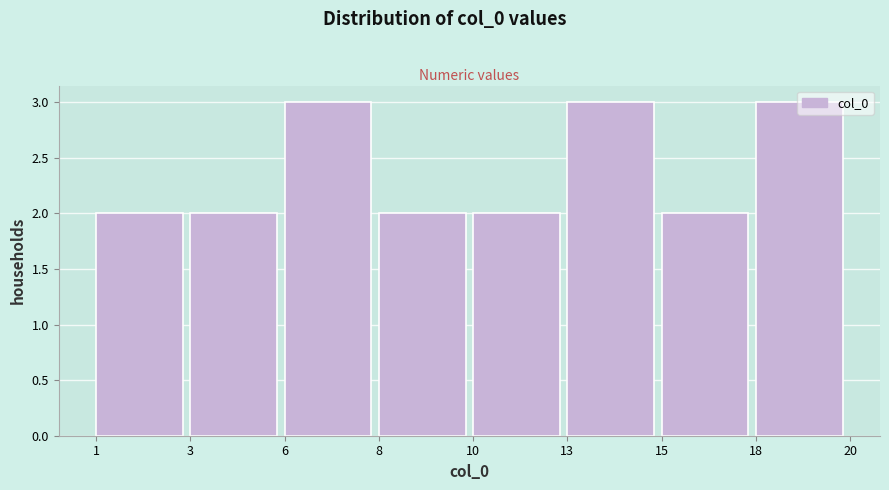

What is the value of the 4th bar from the left?

2